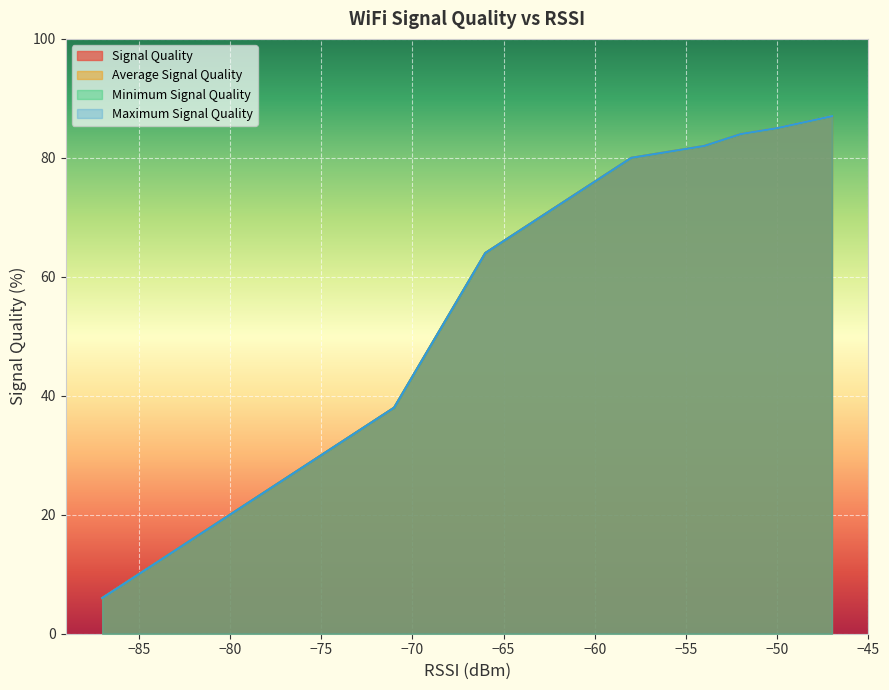

Is the value of Average Signal Quality at 7 greater than the value of Minimum Signal Quality at 12?

Yes